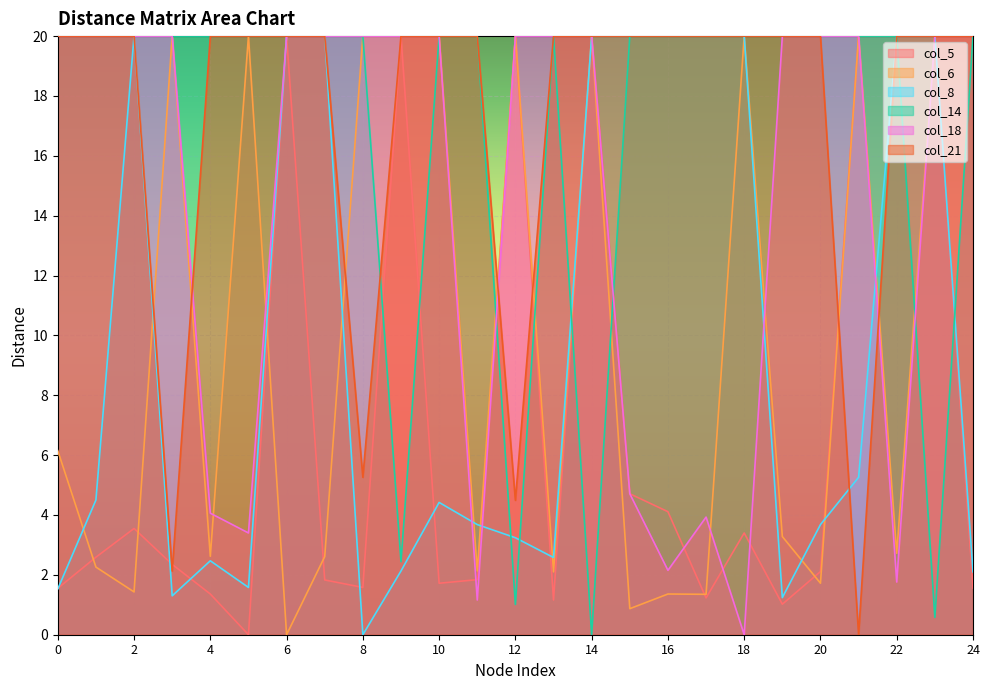

Which series ends up on top after the final intersection of col_8 and col_18?

col_8